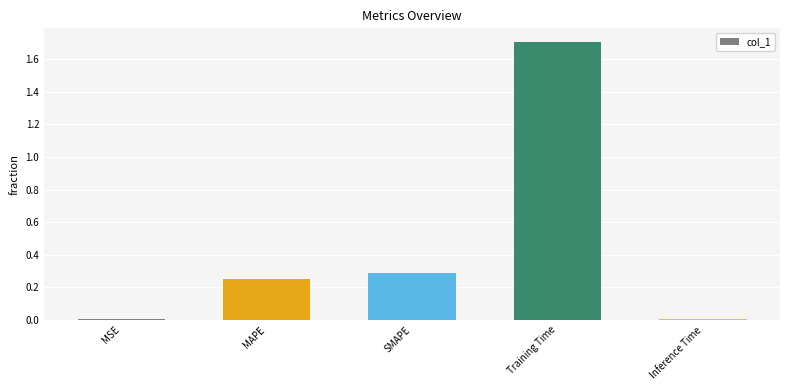

What is the sum of the values at MSE and Training Time?

1.7